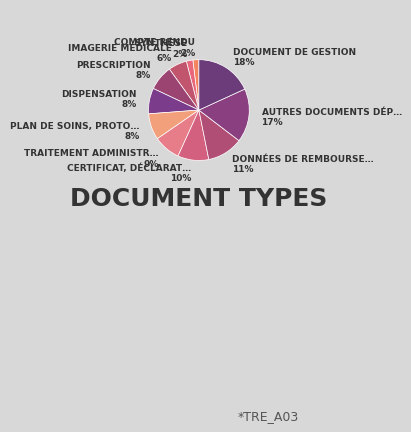

How many segments does this pie chart have?

11